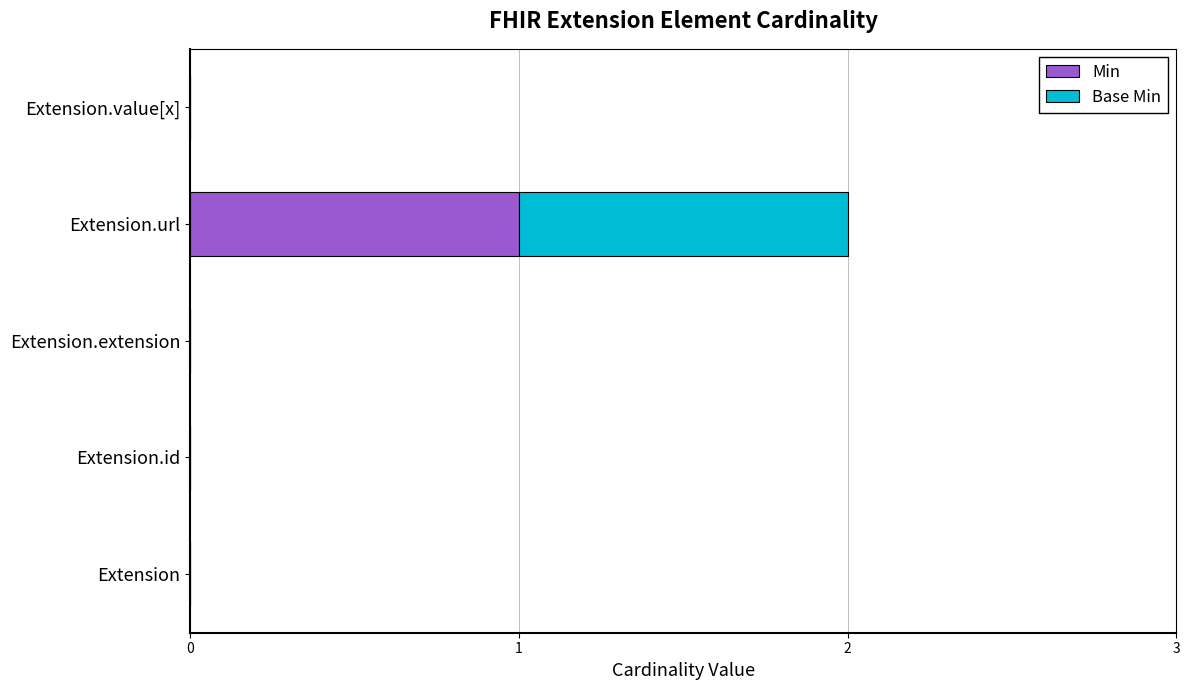

Count the Min values in the range 0 to 1.

5